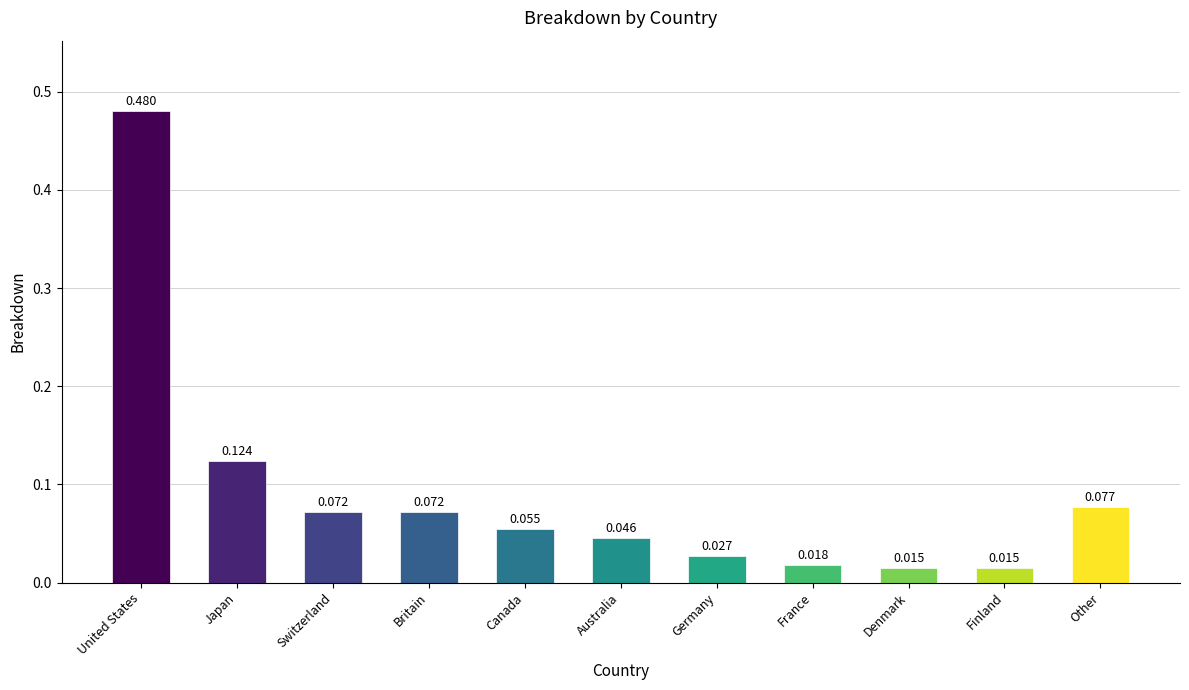

Which has a higher value, France or Switzerland?

Switzerland